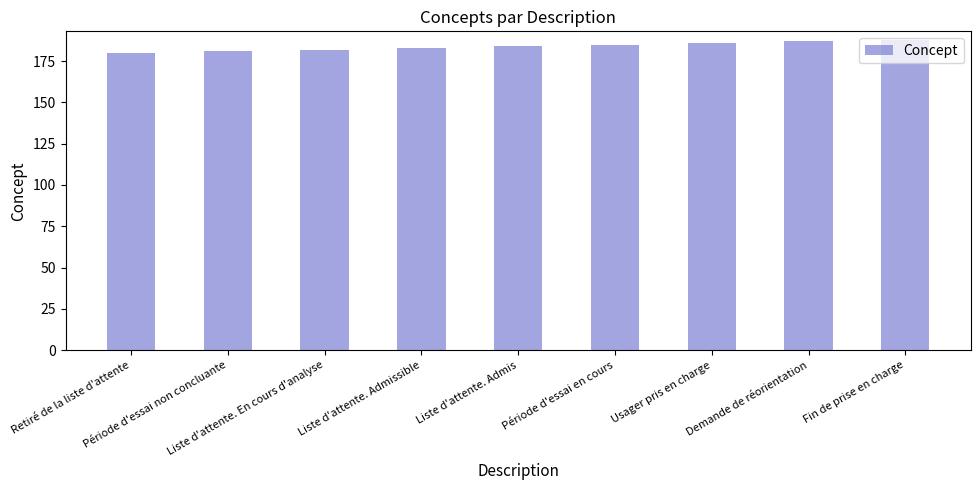

What is the smallest value displayed?

180